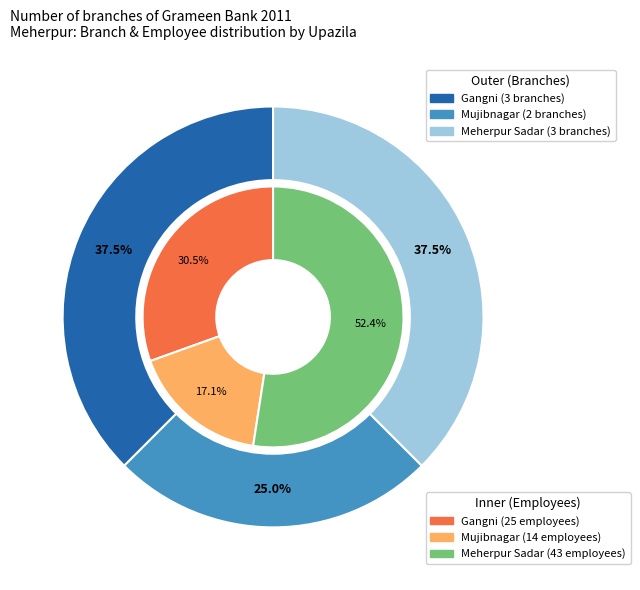

To the nearest percent, what percentage of the pie is number_of_employee?

17%